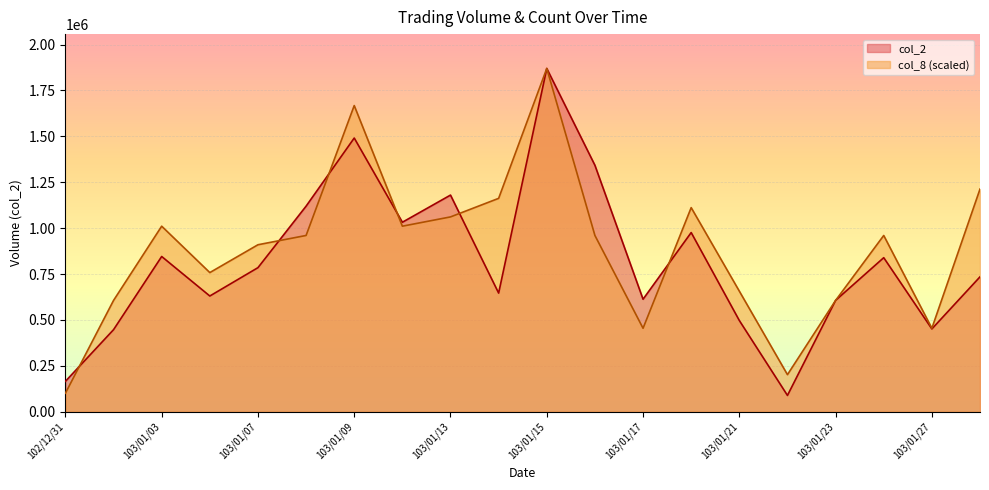

What is the label of the 13th point from the right?

103/01/10